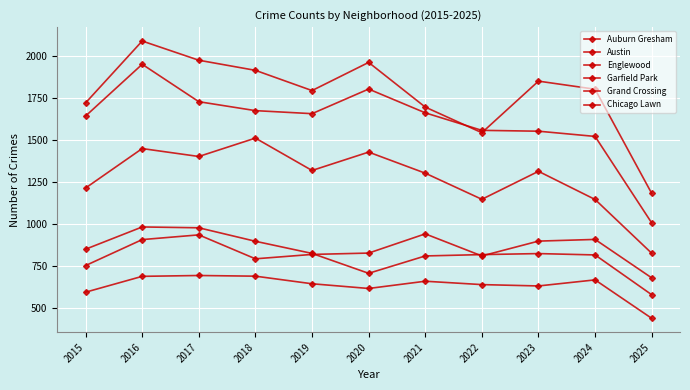

At which category does Austin reach its first local valley?

2019